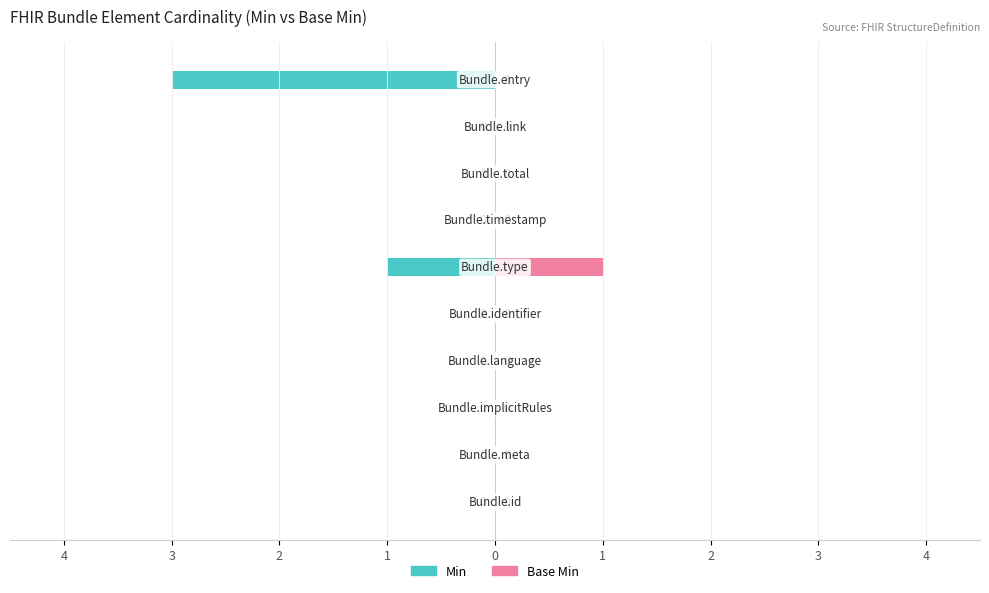

How many bars are there in total?

20